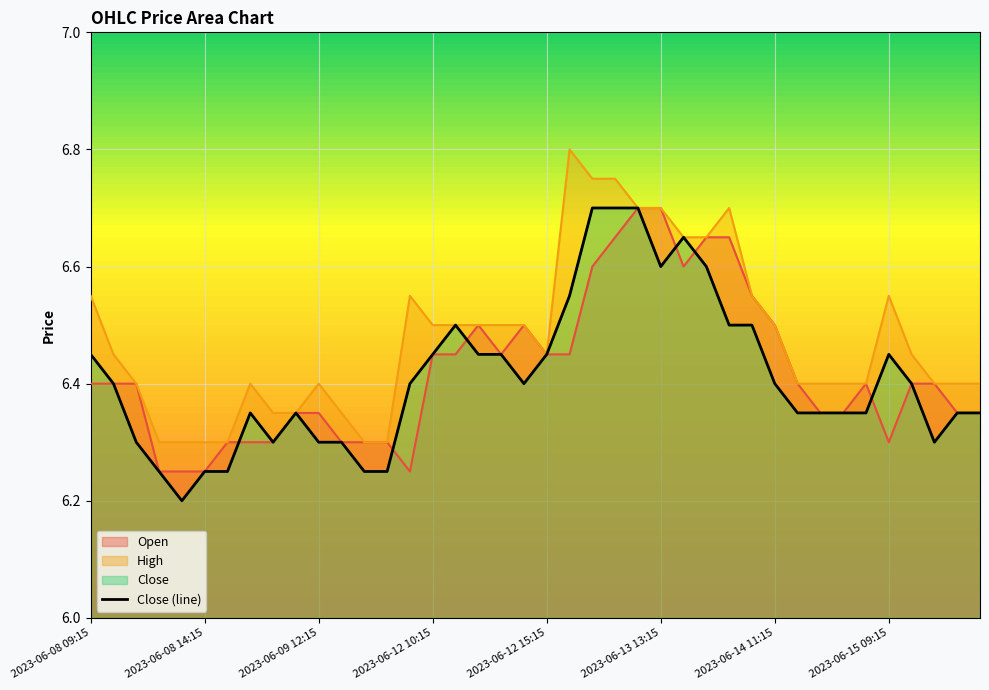

Is the value of High at 2023-06-09 09:15 greater than the value of Open at 2023-06-13 10:15?

No